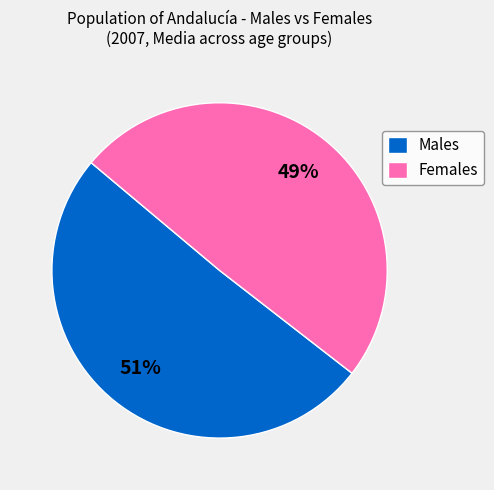

How many slices are in this pie chart?

2